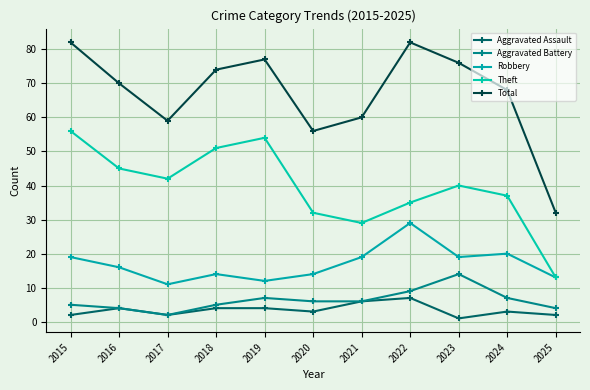

The value of Total at 2024 is 120. True or false?

False